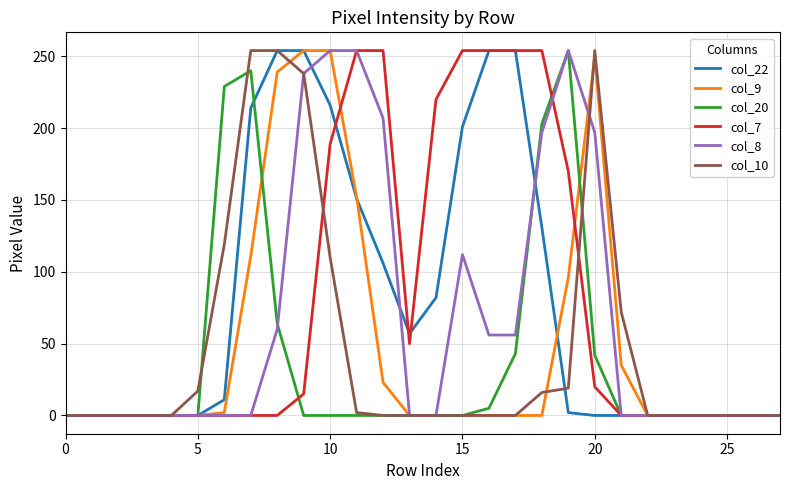

What is the greatest value displayed?

254